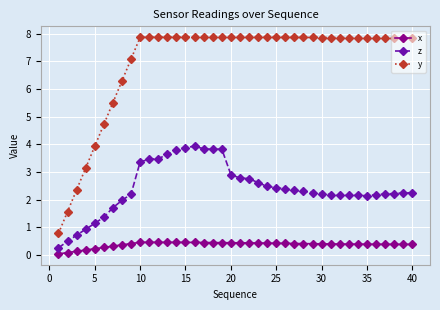

List the series in order of their peak value, highest first.

y, z, x